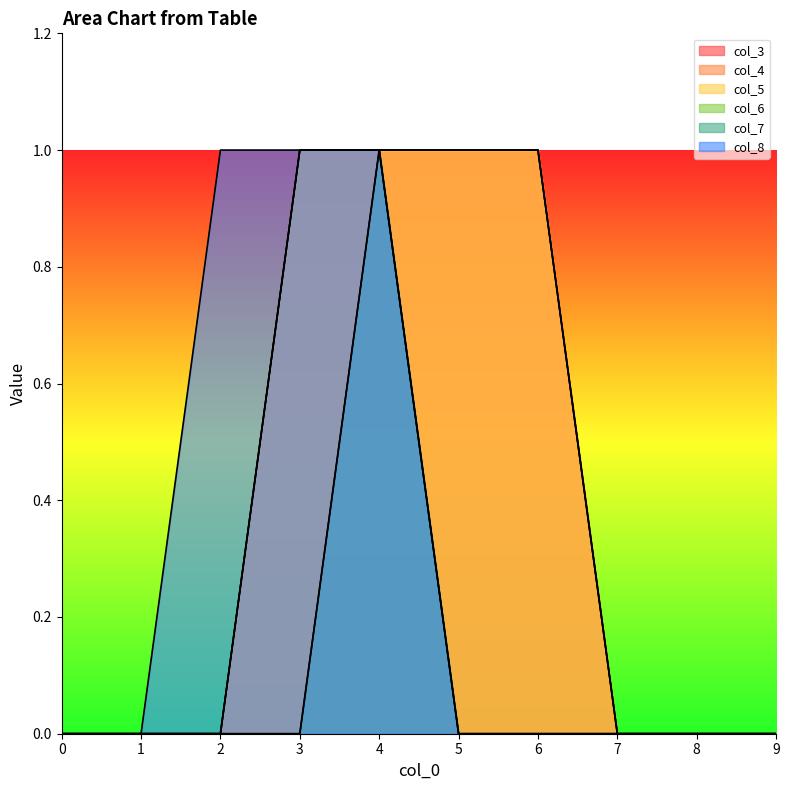

Which has a higher value, 2 or 4?

4